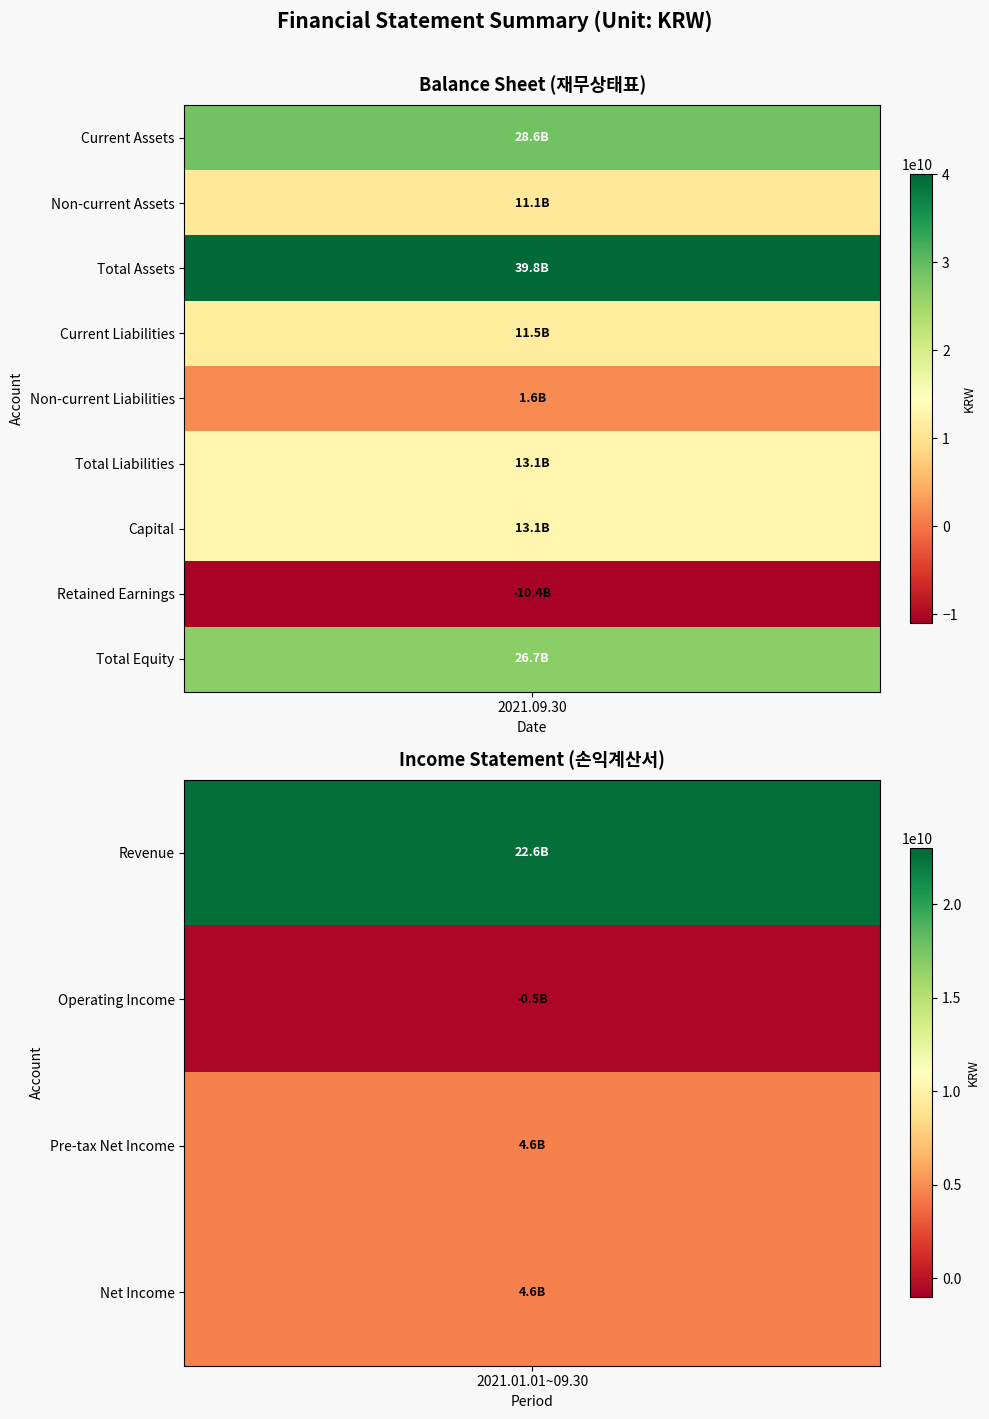

What is the approximate value of Current (2021.09.30) at 8?

26673827646